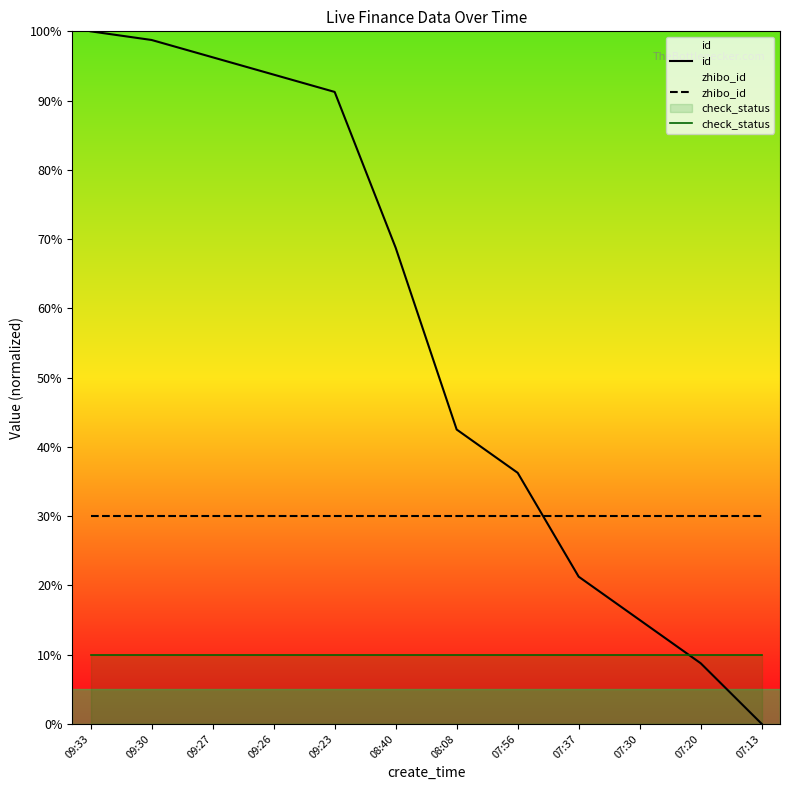

How many lines are shown in the chart?

3